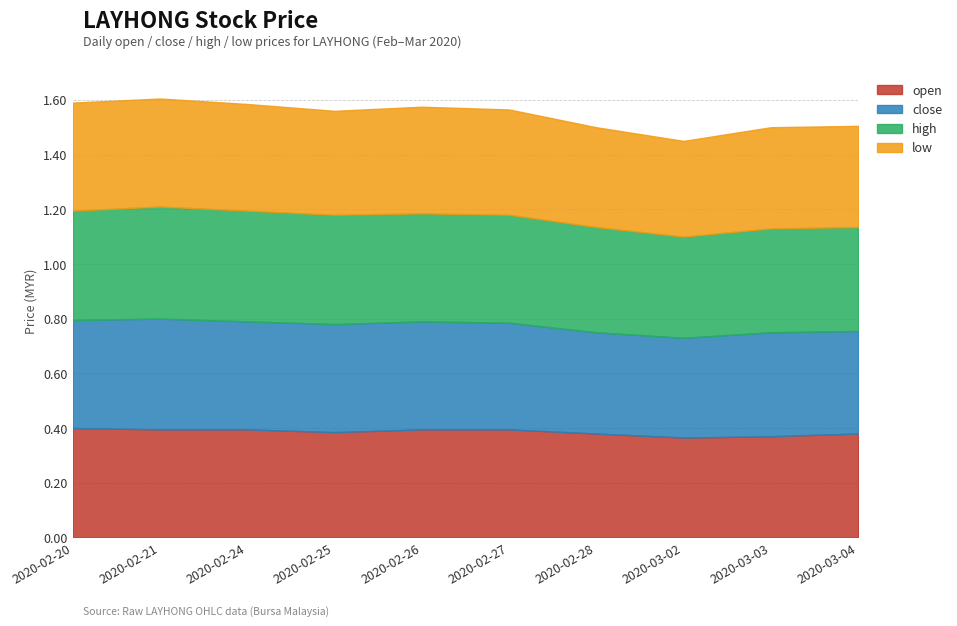

Which series changed the most between 2020-02-25 and 2020-02-26?

open